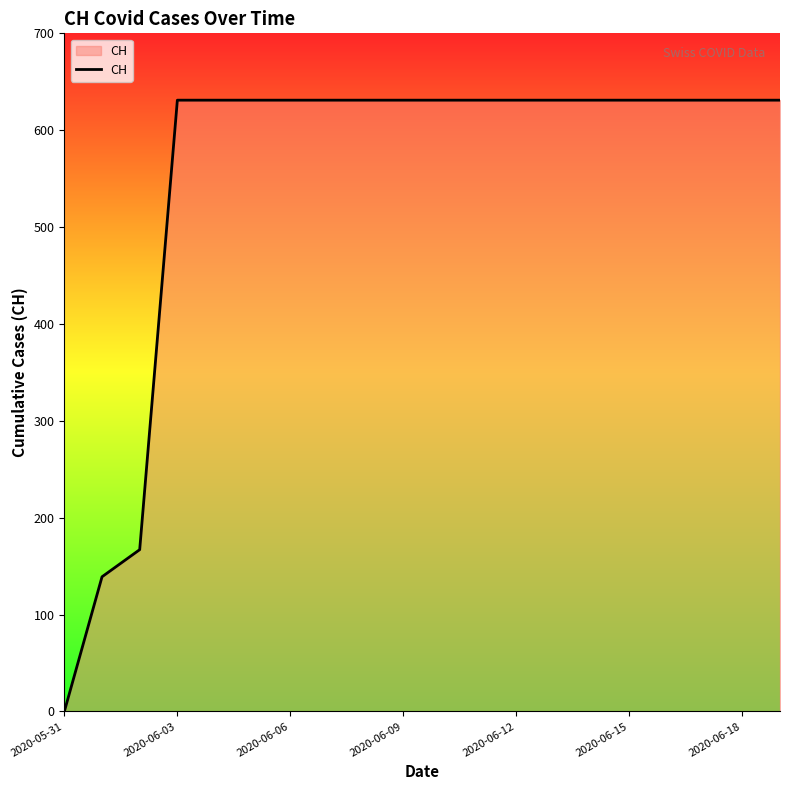

What is the difference between the maximum and minimum values?

631